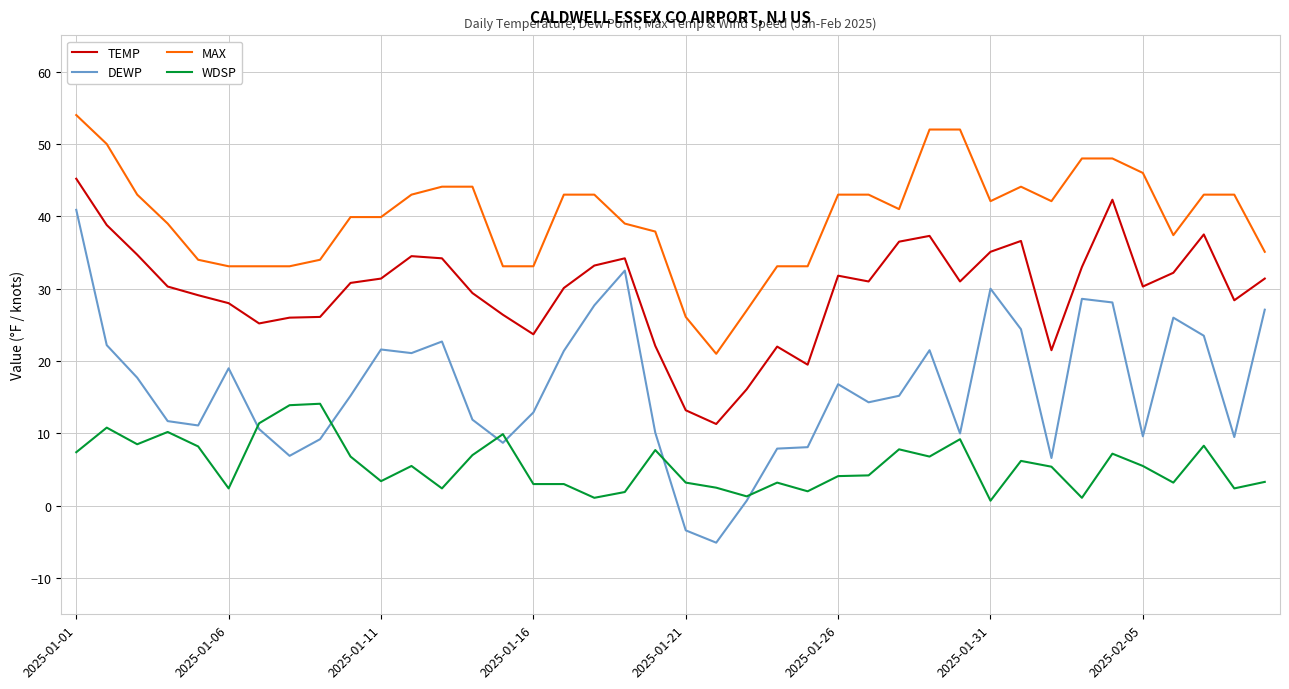

Rank the series by their maximum value, from highest to lowest.

MAX, TEMP, DEWP, WDSP